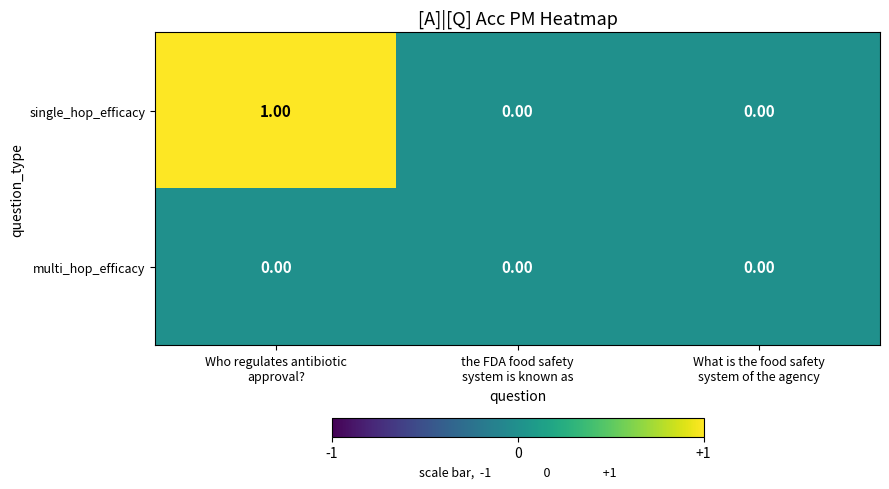

Rank the series at Who regulates antibiotic
approval? from highest to lowest value.

single_hop_efficacy, multi_hop_efficacy